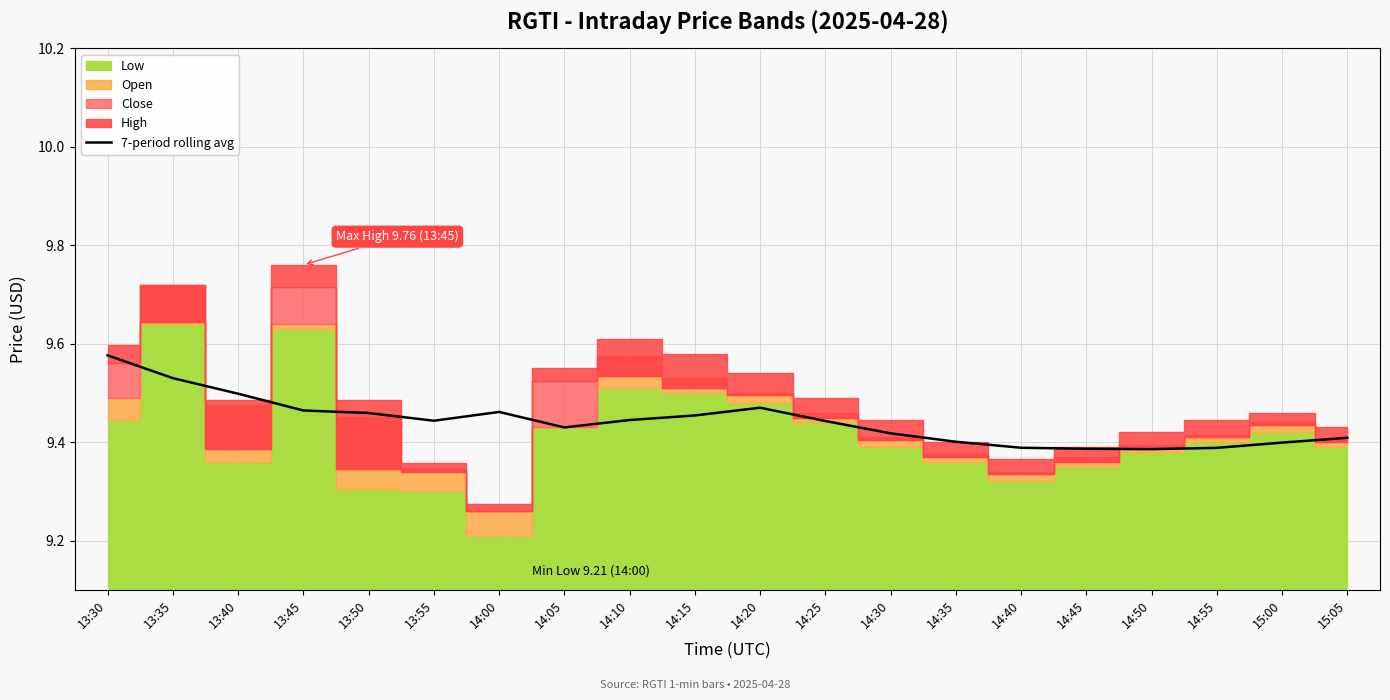

How many lines are shown in the chart?

1